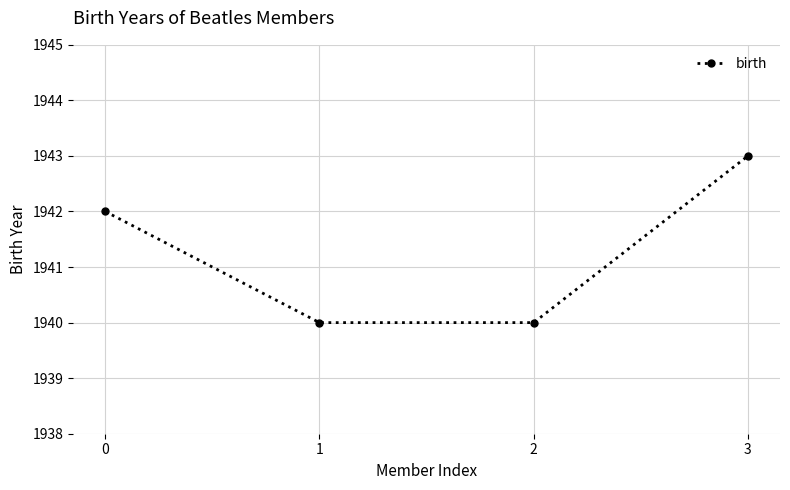

Is it true that the value at 3 is 1943?

True